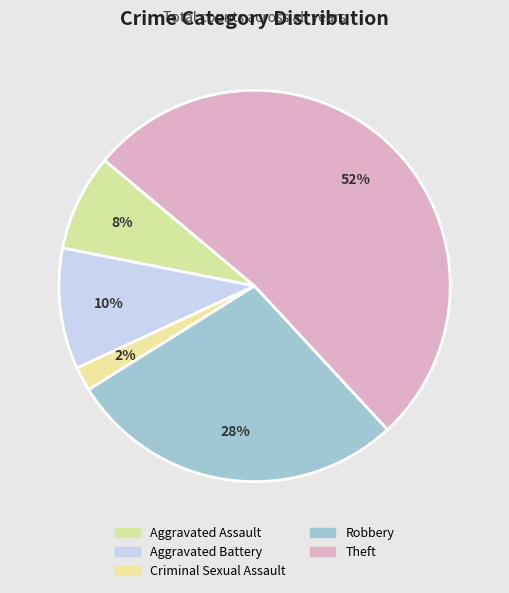

What is the total percentage of Criminal Sexual Assault and Aggravated Assault?

10.0%